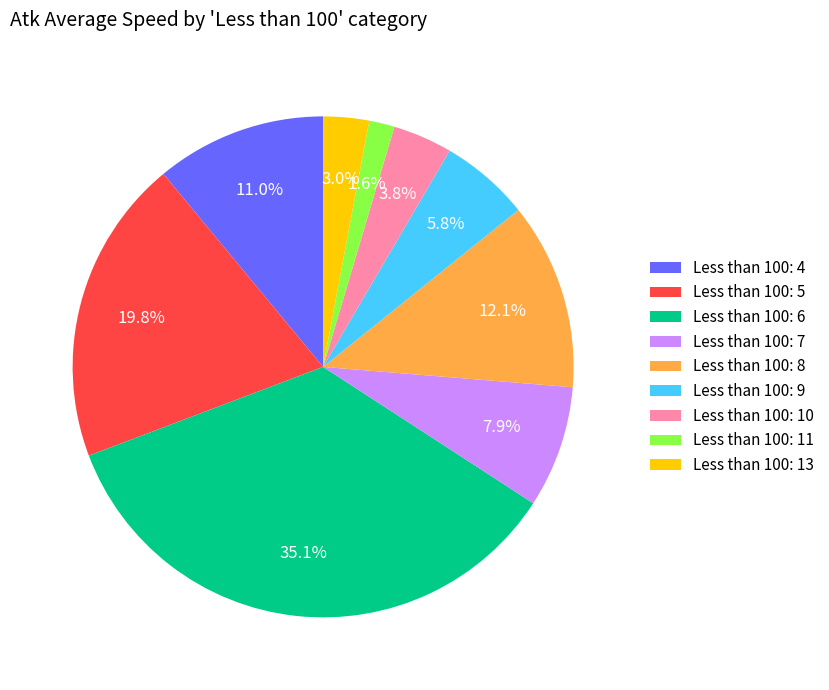

Which category has the biggest portion of the pie?

Less than 100: 6